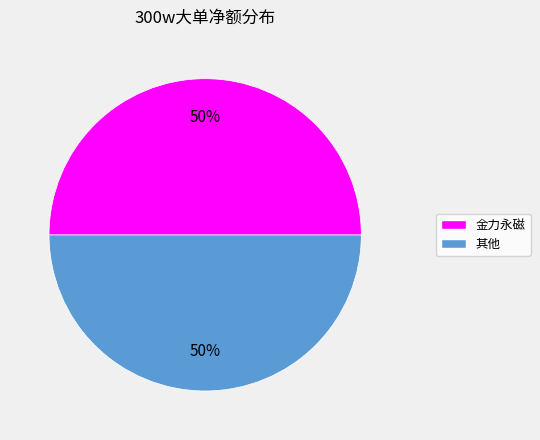

To the nearest percent, what is the average slice percentage?

50%